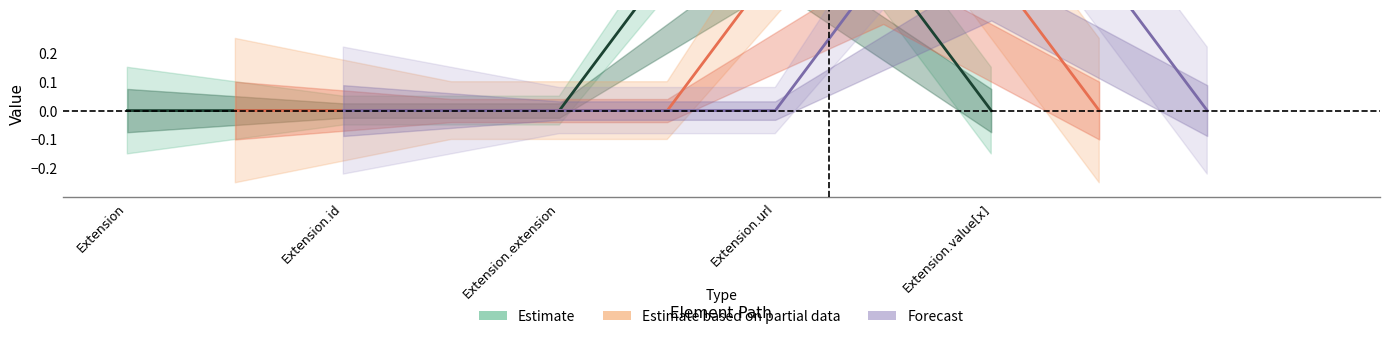

At which category is the sum across all series the highest?

Extension.url